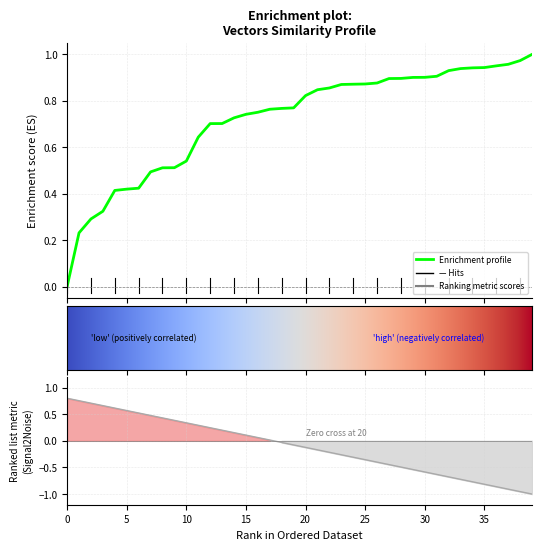

List the labels in order of value, largest first.

39, 38, 37, 36, 35, 34, 33, 32, 31, 30, 29, 28, 27, 26, 25, 24, 23, 22, 21, 20, 19, 18, 17, 16, 15, 14, 13, 12, 11, 10, 9, 8, 7, 6, 5, 4, 3, 2, 1, 0